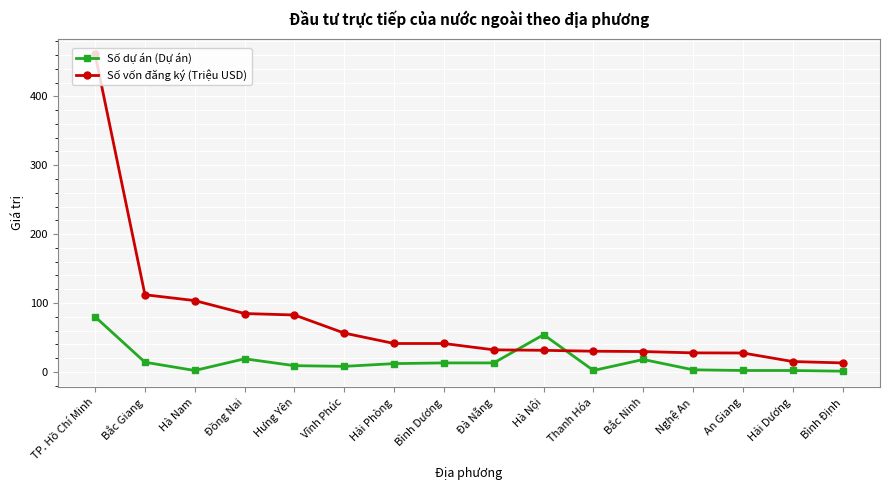

Which series has the largest total across all categories?

Số vốn đăng ký (Triệu USD)